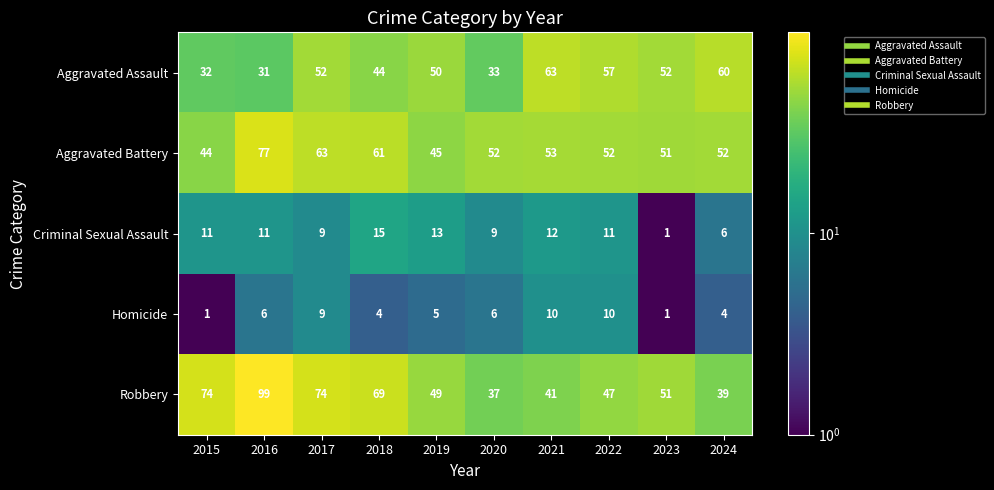

Which series changed the most between 2018 and 2021?

Robbery